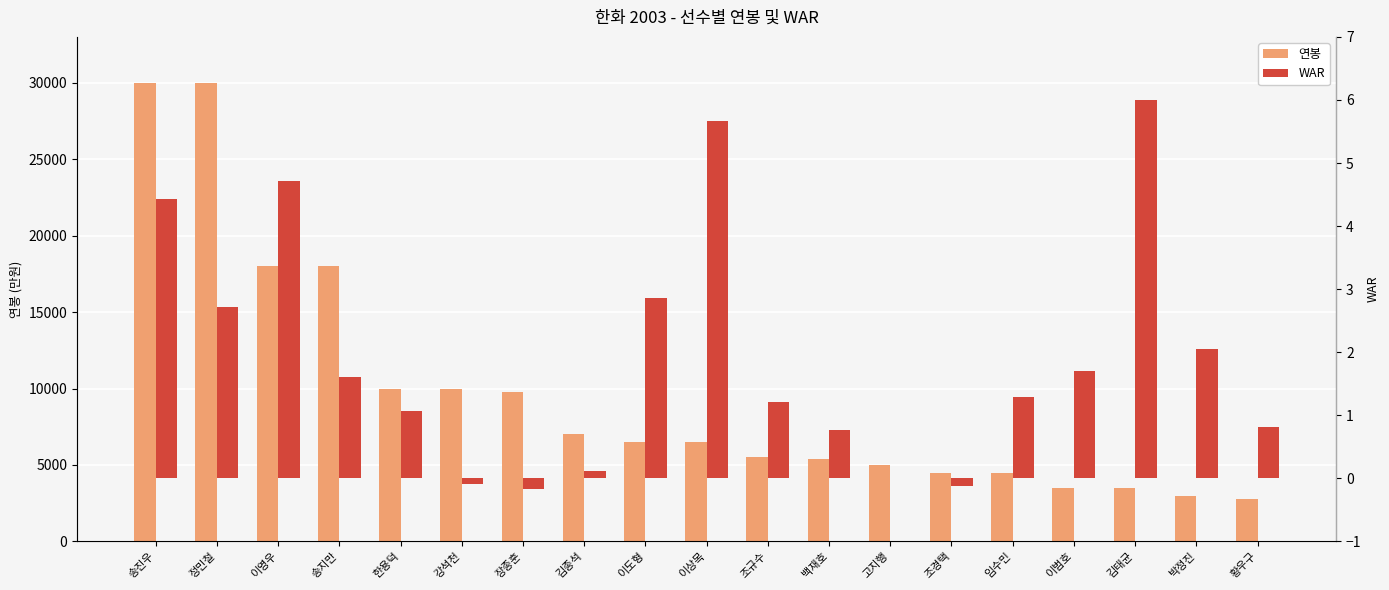

Reading left to right, transcribe all the data shown in this chart.

연봉: 송진우=30000.0	정민철=30000.0	이영우=18000.0	송지만=18000.0	한용덕=10000.0	강석천=10000.0	장종훈=9800.0	김종석=7000.0	이도형=6500.0	이상목=6500.0	조규수=5500.0	백재호=5400.0	고지행=5000.0	조경택=4500.0	임수민=4500.0	이범호=3500.0	김태균=3500.0	박정진=3000.0	황우구=2800.0
WAR: 송진우=4.4	정민철=2.7	이영우=4.7	송지만=1.6	한용덕=1.1	강석천=-0.1	장종훈=-0.2	김종석=0.1	이도형=2.9	이상목=5.7	조규수=1.2	백재호=0.8	고지행=0.0	조경택=-0.1	임수민=1.3	이범호=1.7	김태균=6.0	박정진=2.0	황우구=0.8